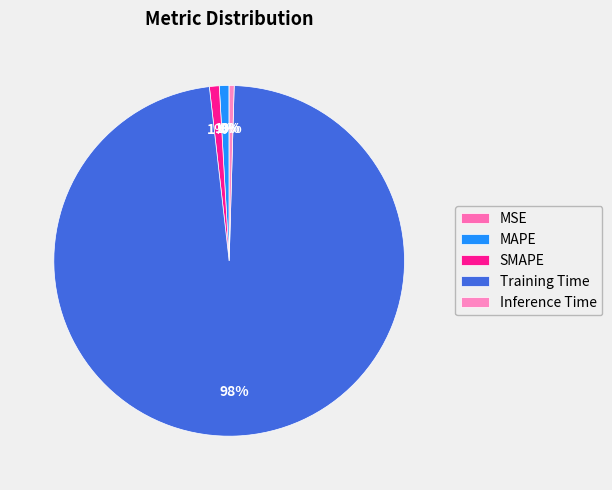

Do SMAPE and MAPE together represent more than half of the pie?

No